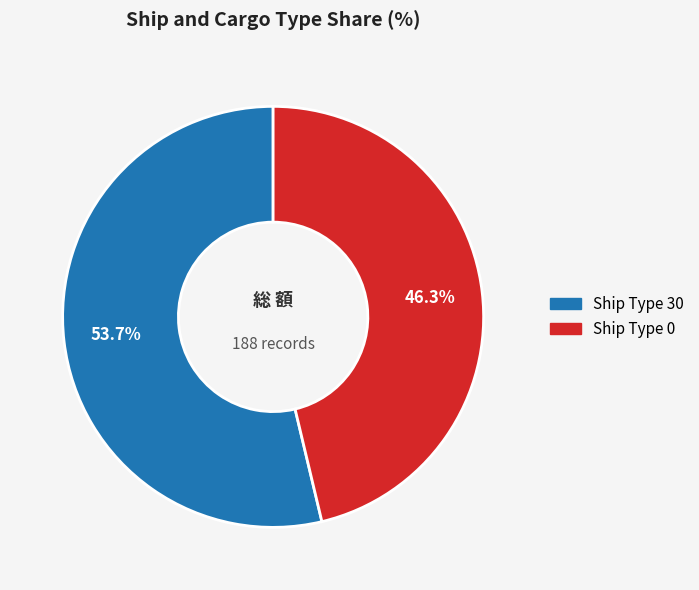

Count the number of slices in the pie.

2